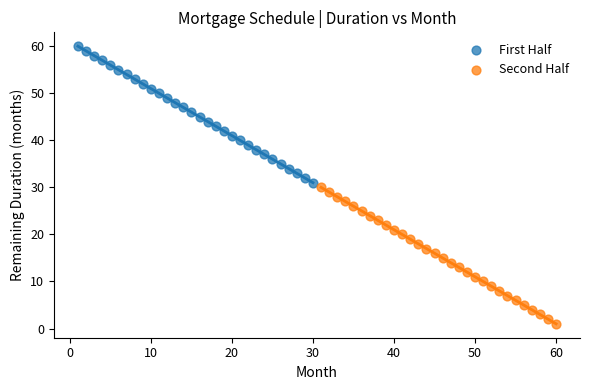

Which series contains the lowest Y value?

Second Half